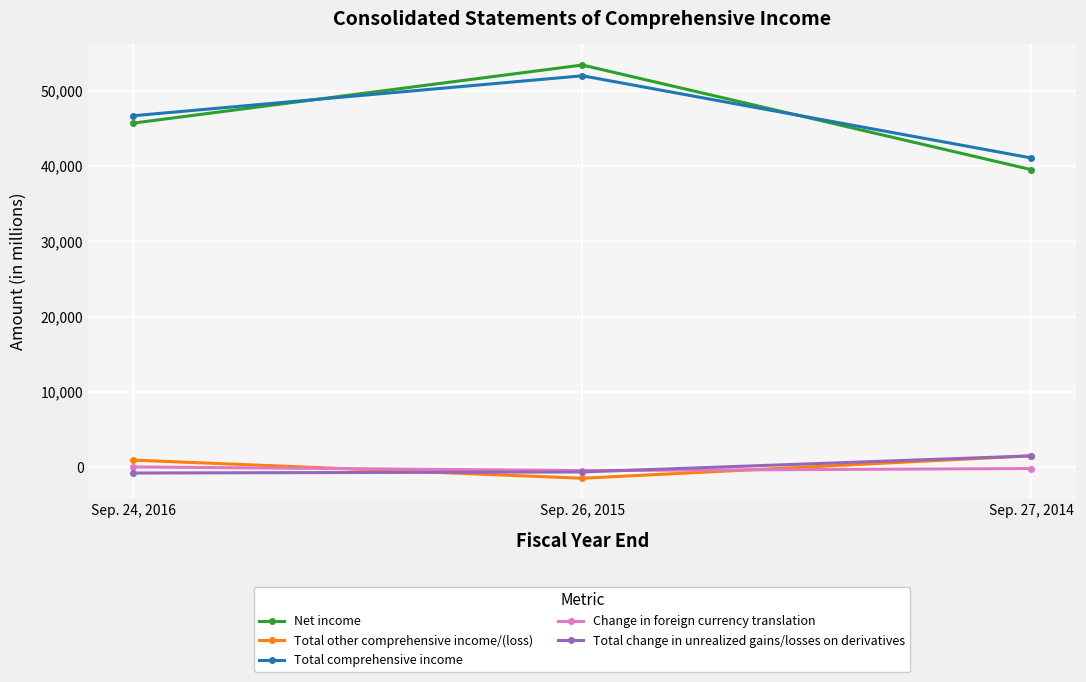

What is the minimum value shown in the chart?

-1427